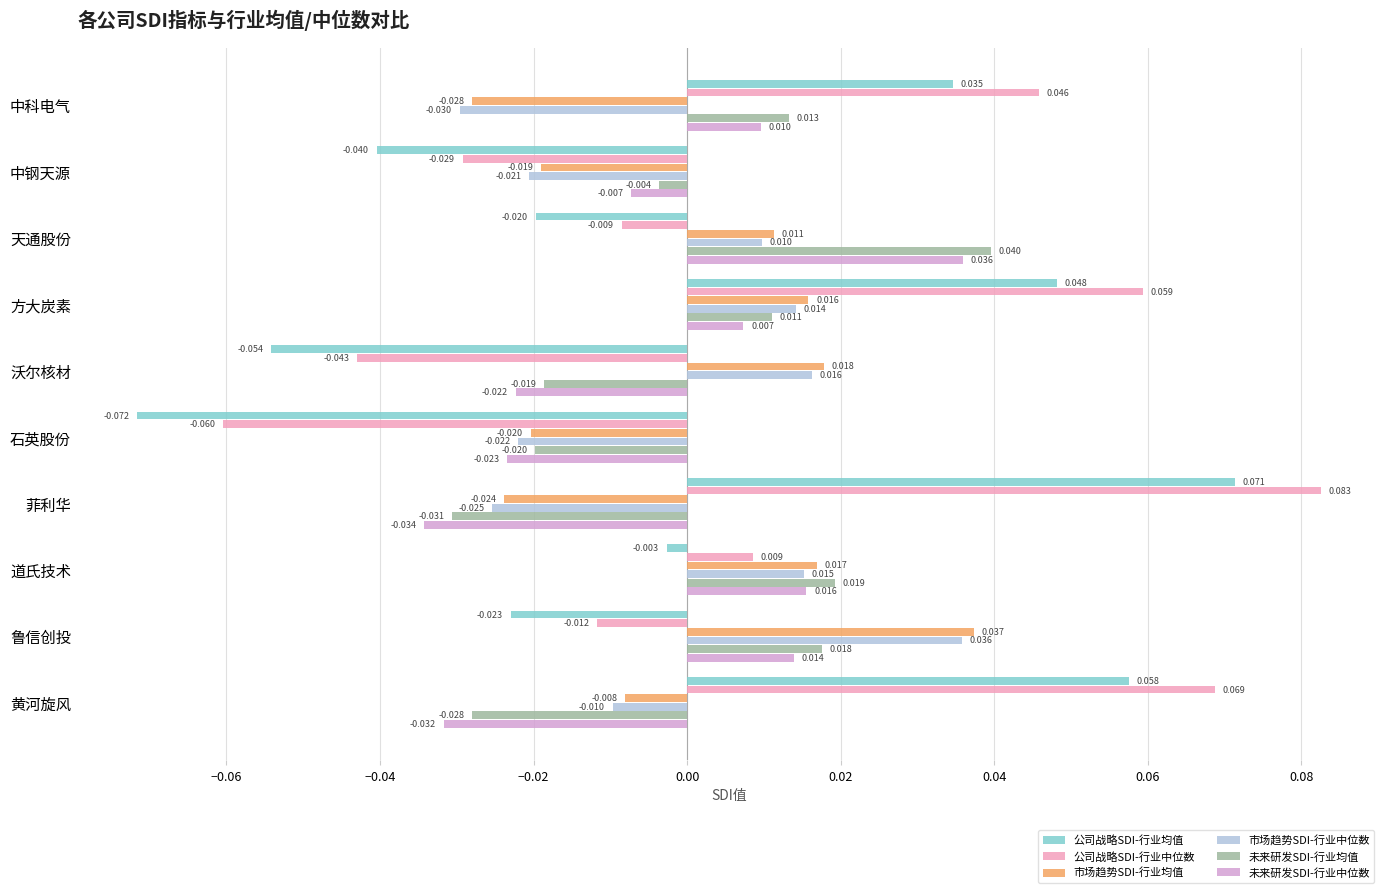

At which category does the chart reach its minimum across all series?

石英股份